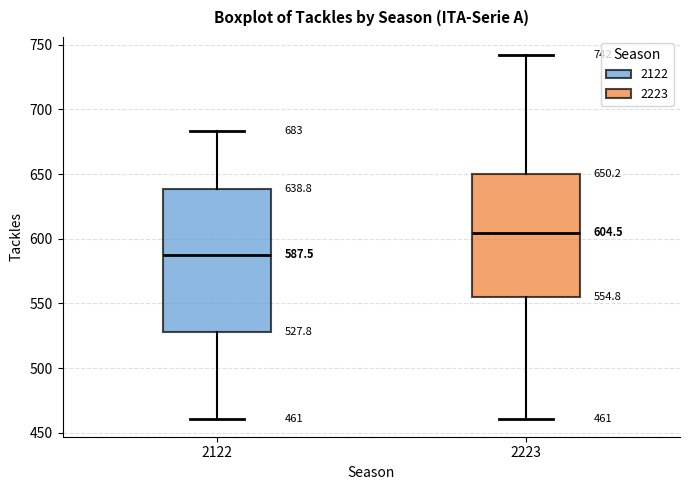

Comparing the boxes themselves (not the whiskers), which one is the tallest?

2122